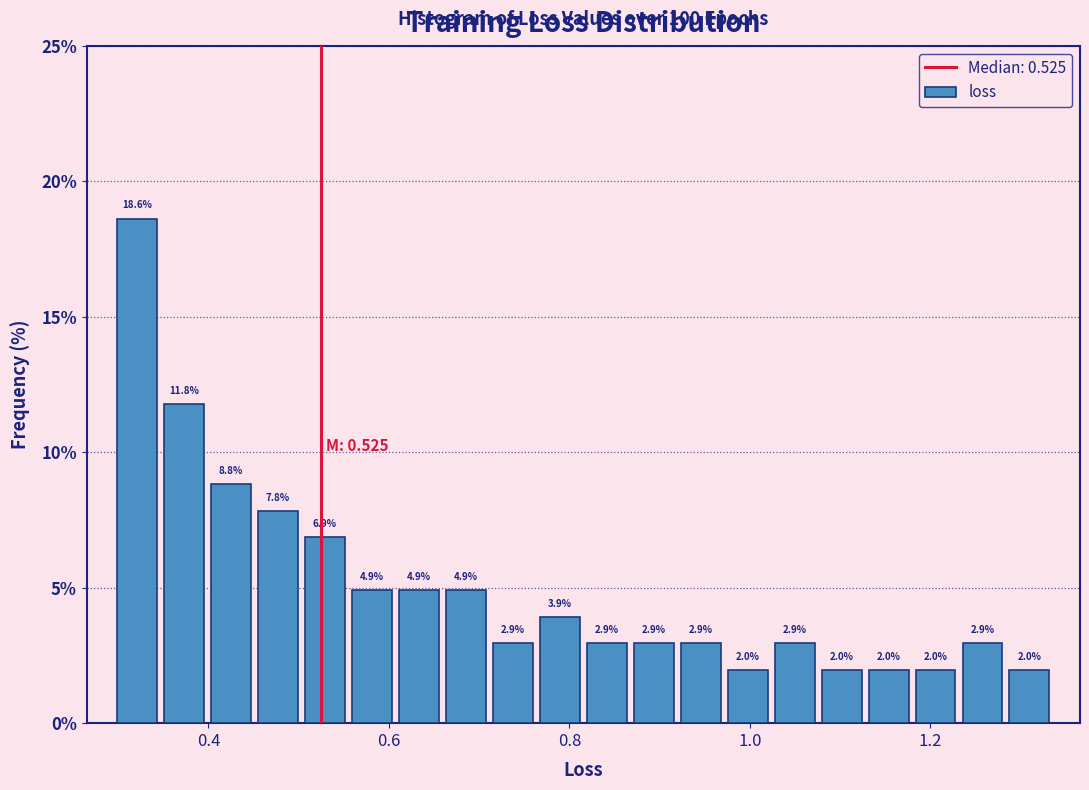

Around what value on the x-axis is the tallest bar? Give the approximate position of its centre, as read against the axis.

0.32